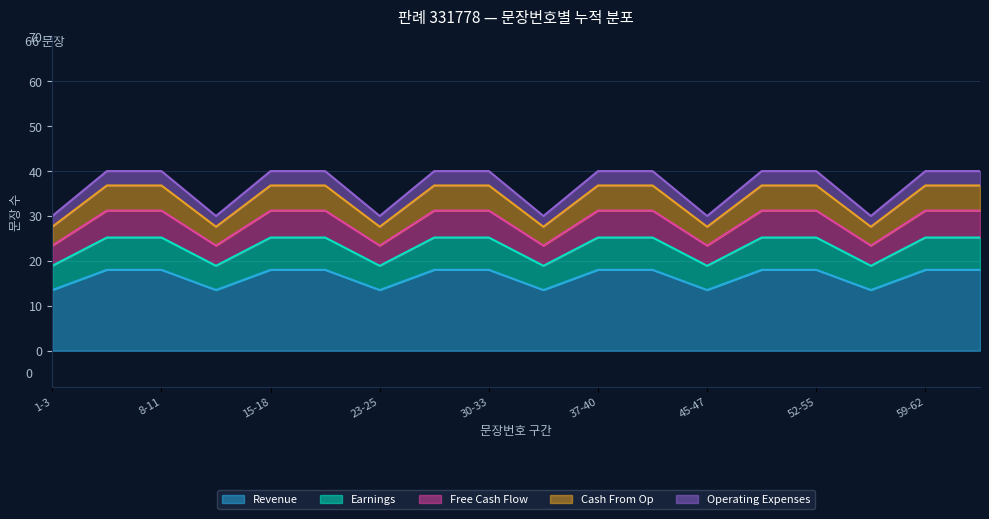

What is the highest value of the Revenue series?

18.0